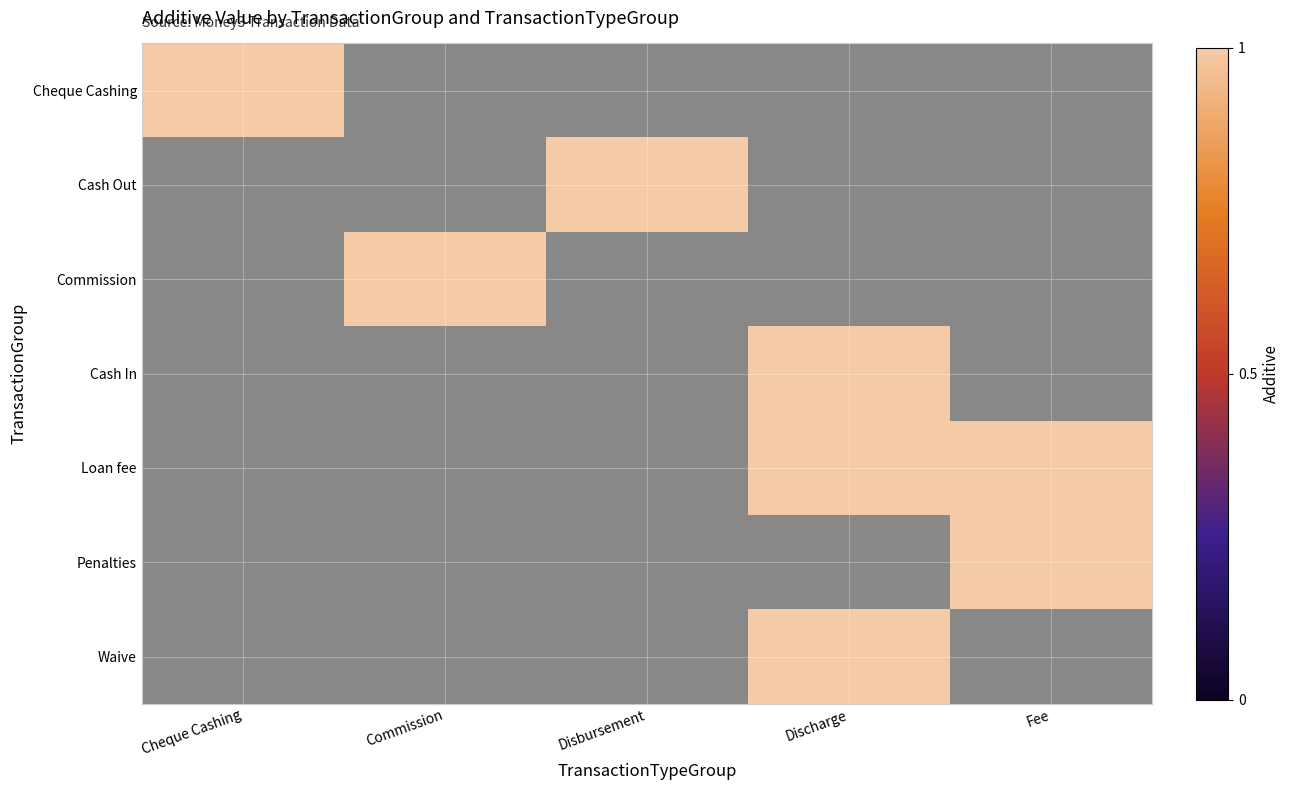

Rank the series at Commission from lowest to highest value.

Cheque Cashing, Cash Out, Cash In, Loan fee, Penalties, Waive, Commission